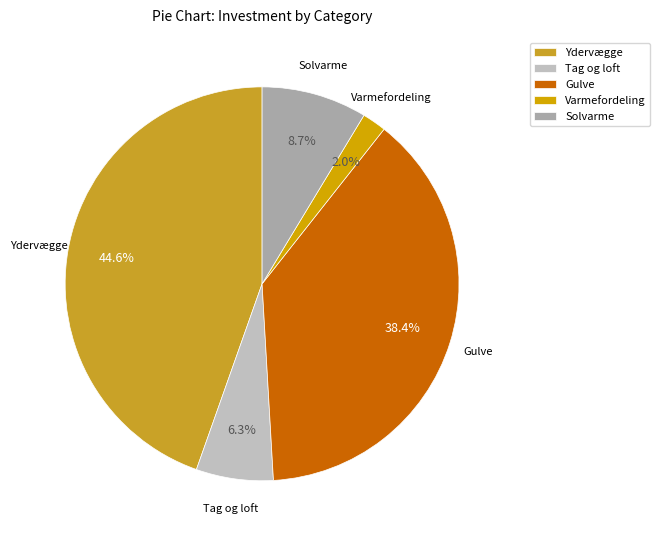

Rank the categories by value from lowest to highest.

Varmefordeling, Tag og loft, Solvarme, Gulve, Ydervægge